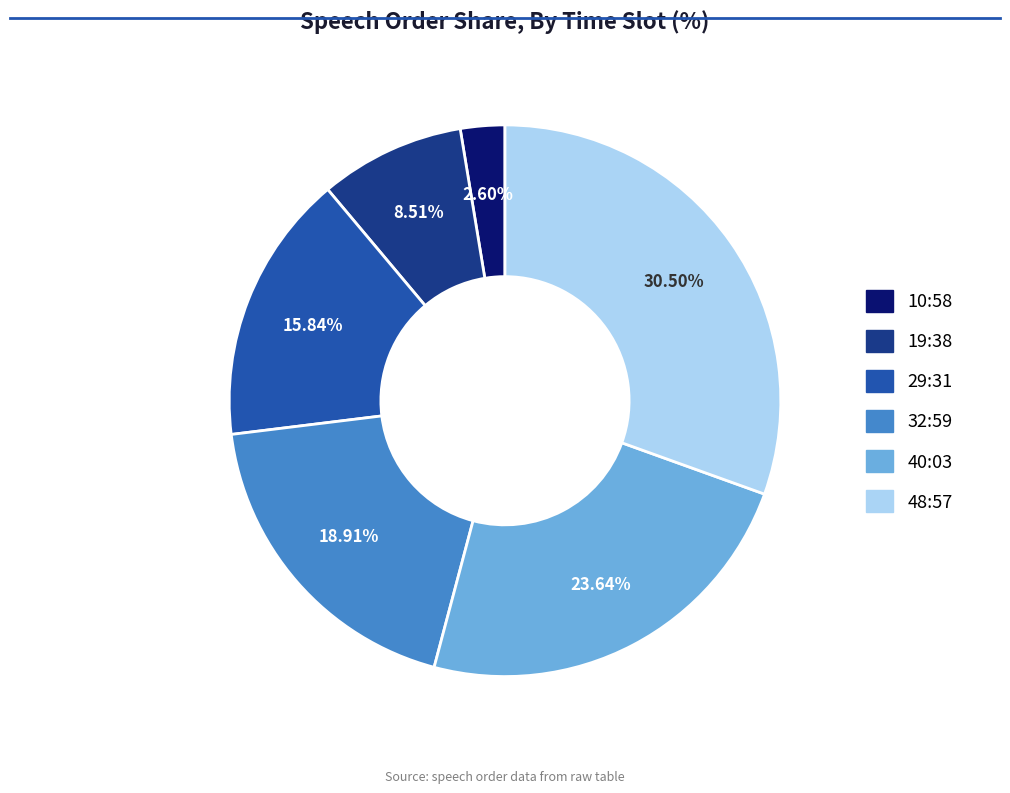

What percentage do 19:38 and 48:57 together represent?

39.0%